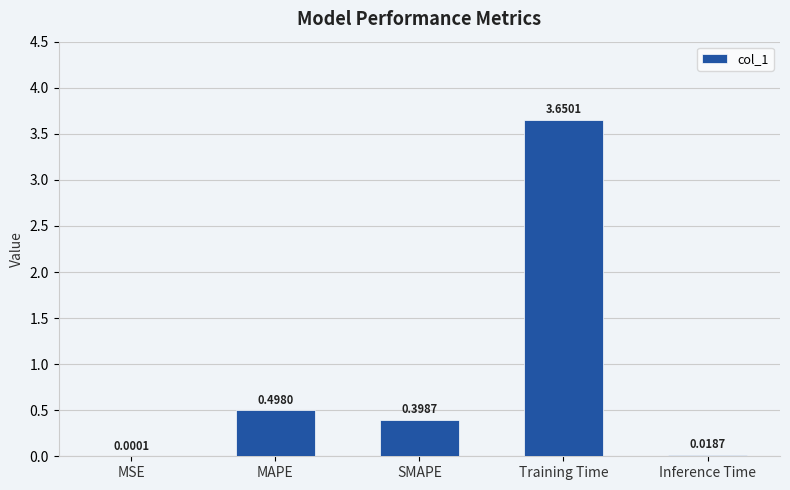

What is the sum of the values at MAPE and Training Time?

4.1